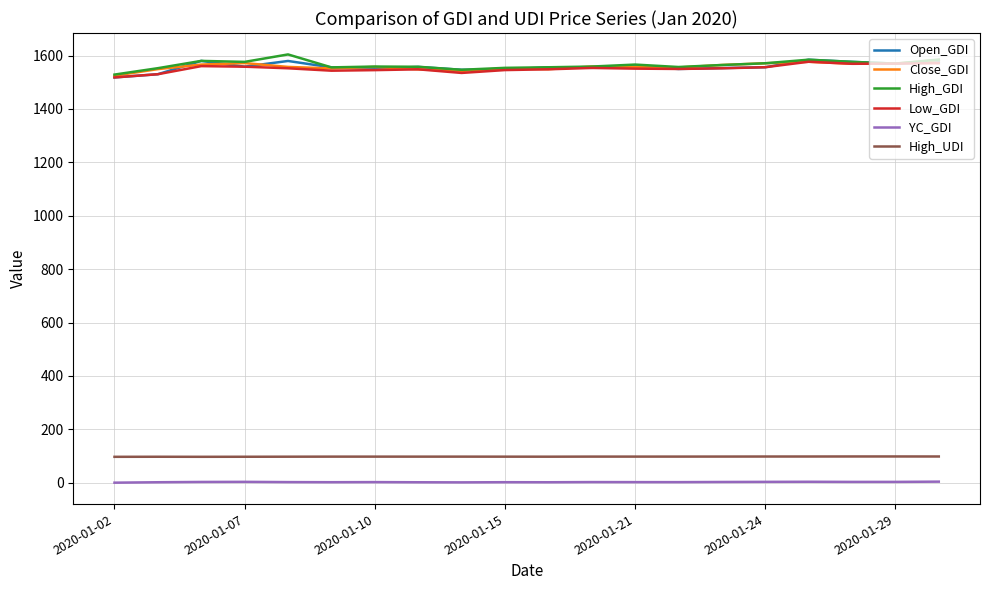

What is the minimum value for Close_GDI?

1524.5